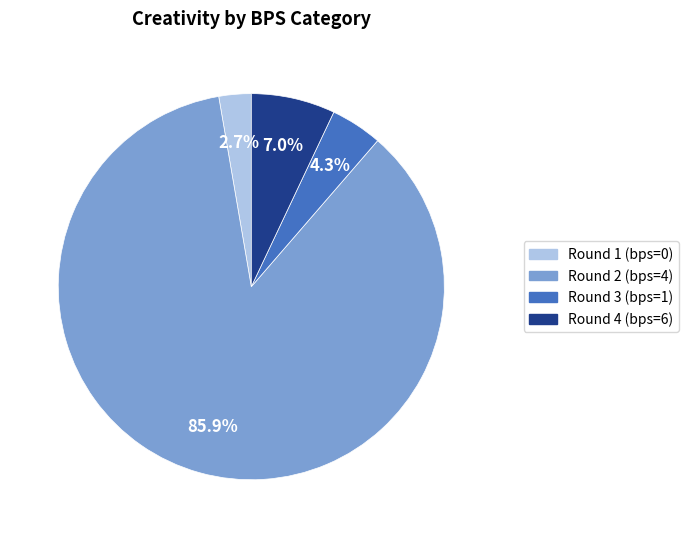

Is there a majority slice in this chart?

Yes